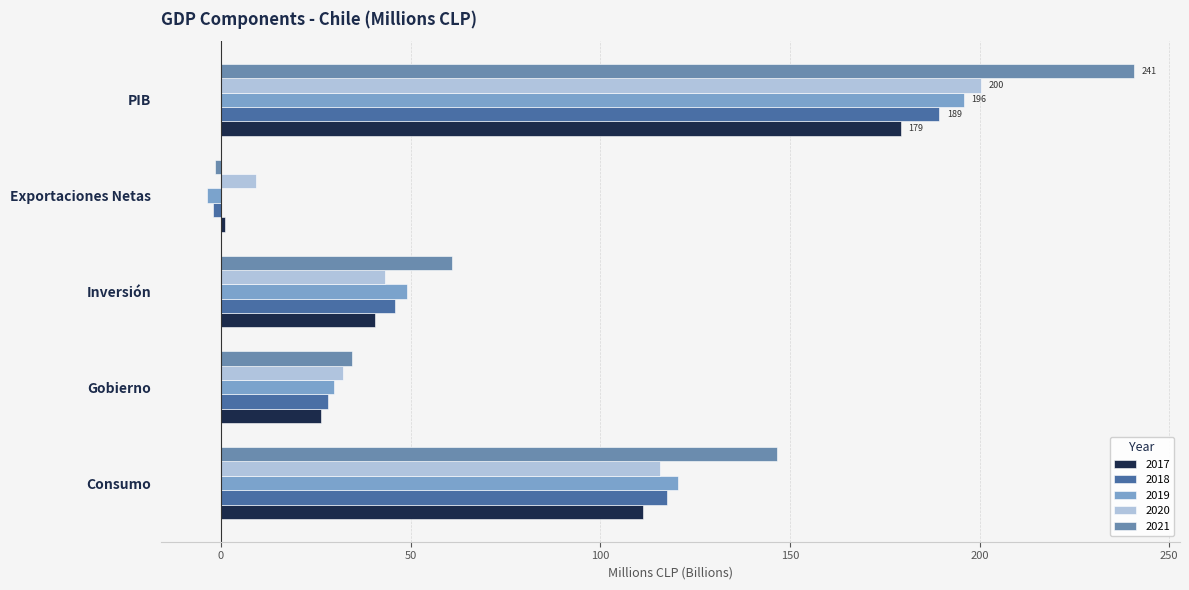

What is the difference between the maximum and second lowest values in the 2017 series?

153.0